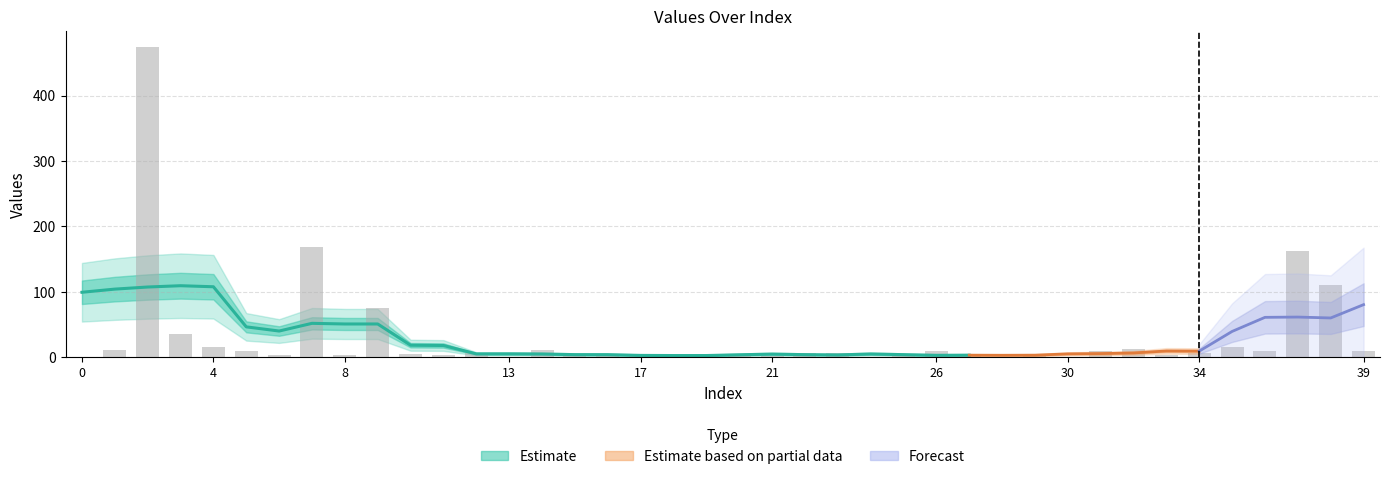

What is the value of the 6th bar from the left?

9.9